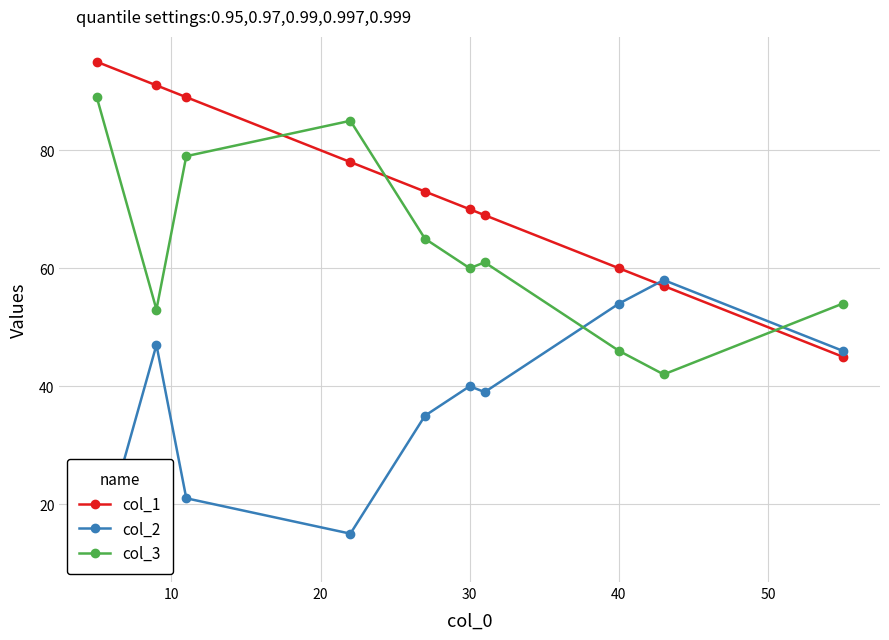

What is the sum of all col_2 values?

366